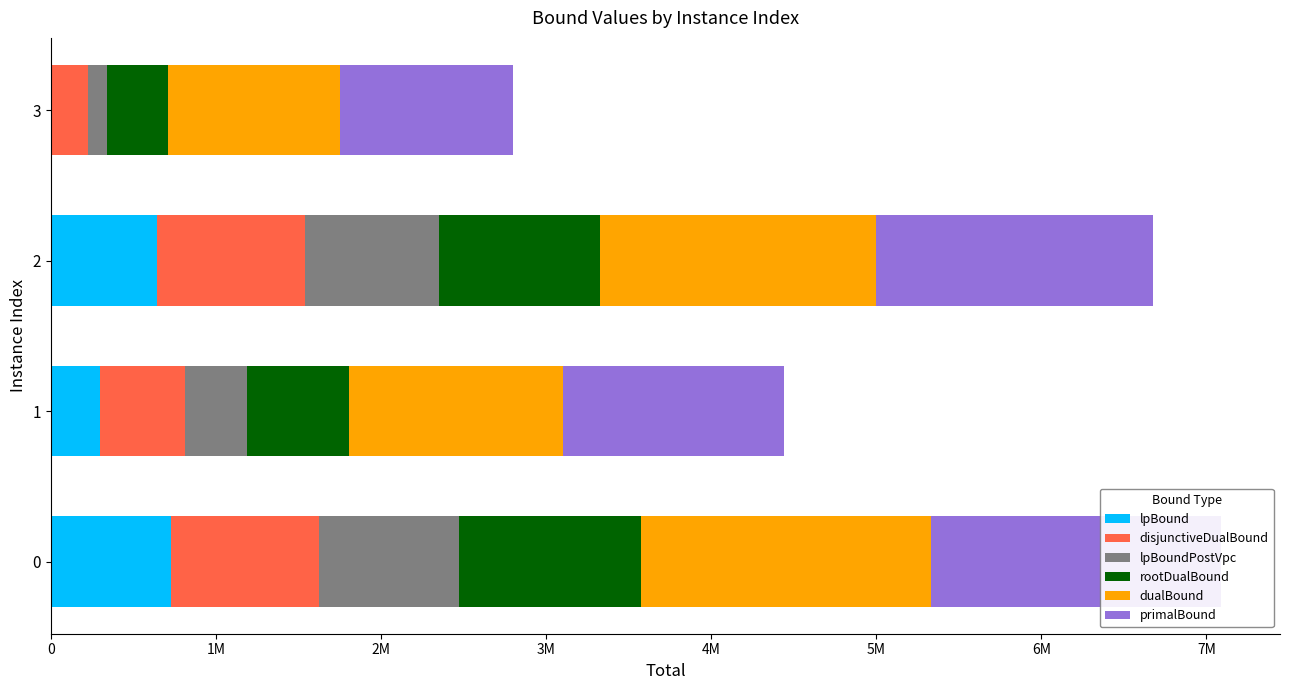

True or false: lpBound has a value of 989794.8 at 2.

False